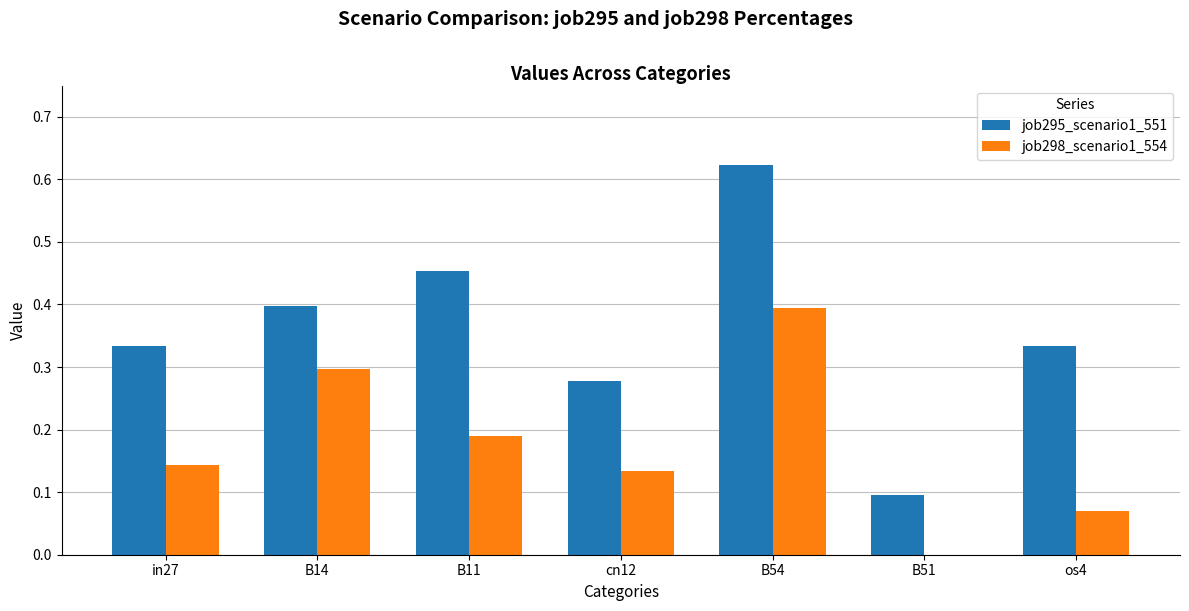

Which category has the highest value in the job298_scenario1_554 series?

B54